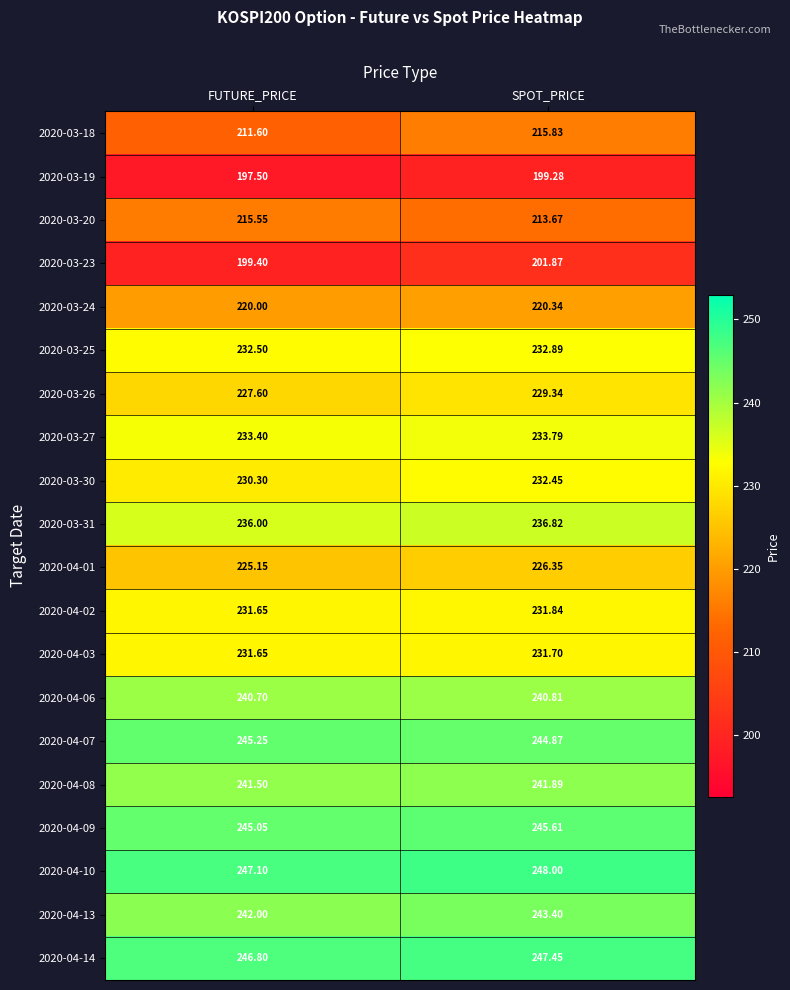

Is the value of 2020-03-26 at SPOT_PRICE greater than the value of 2020-03-19 at SPOT_PRICE?

Yes